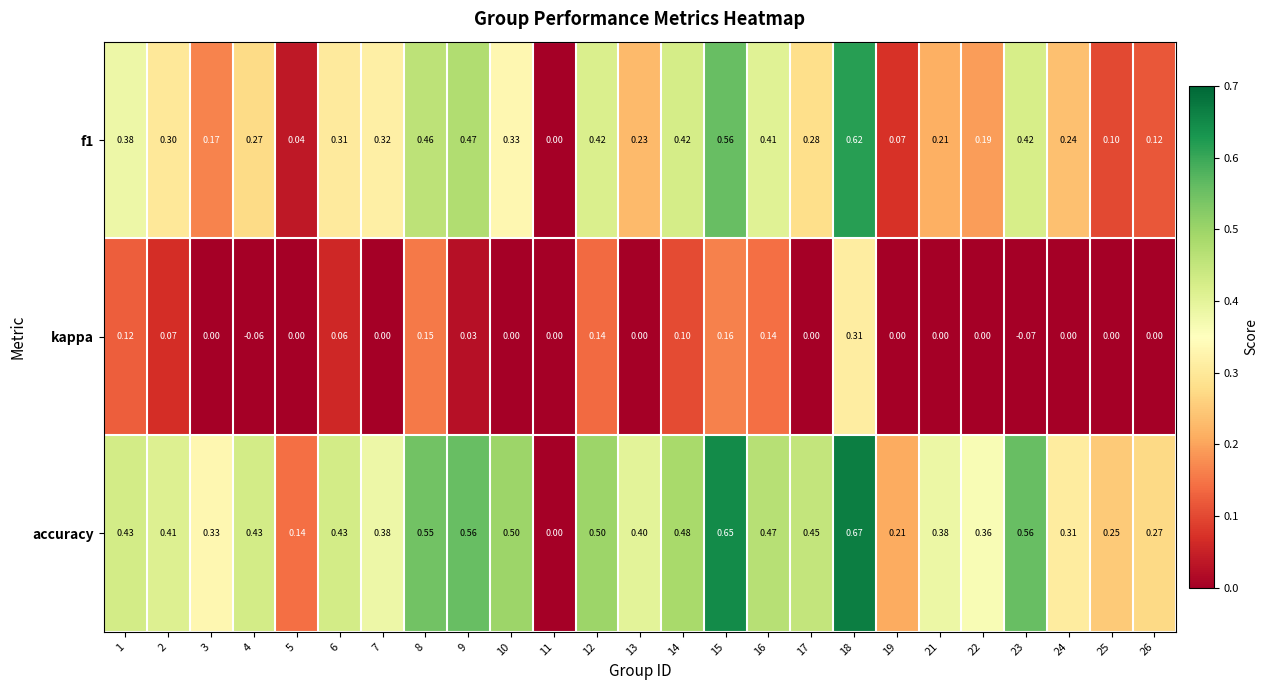

Which series has the largest range (max minus min)?

accuracy